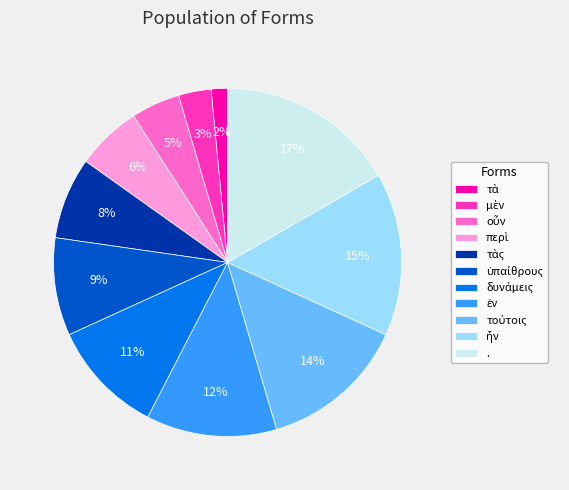

How many slices are in this pie chart?

11